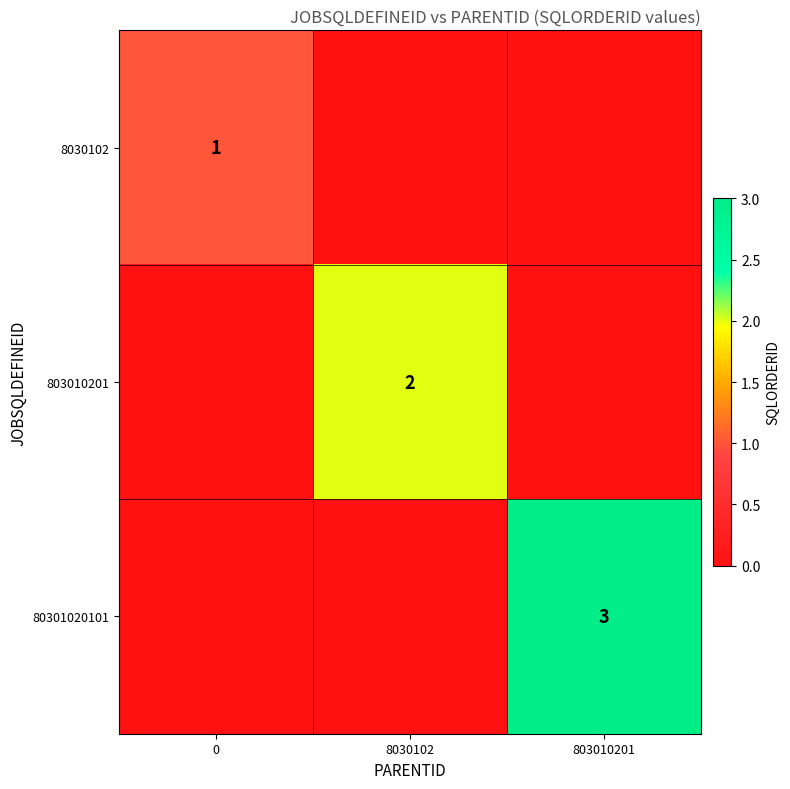

How many categories are shown in the chart?

3